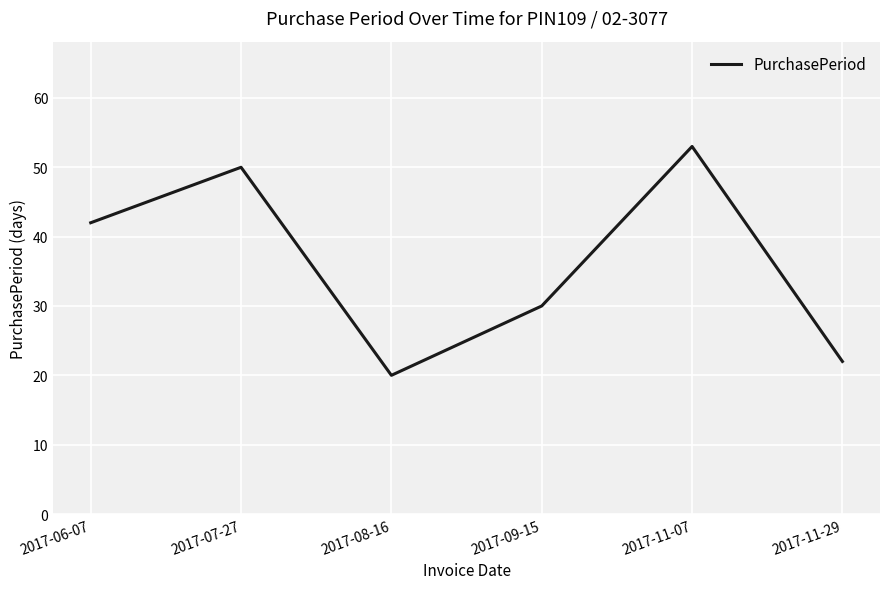

What value does the data have at 2017-08-16, to the nearest 5?

20